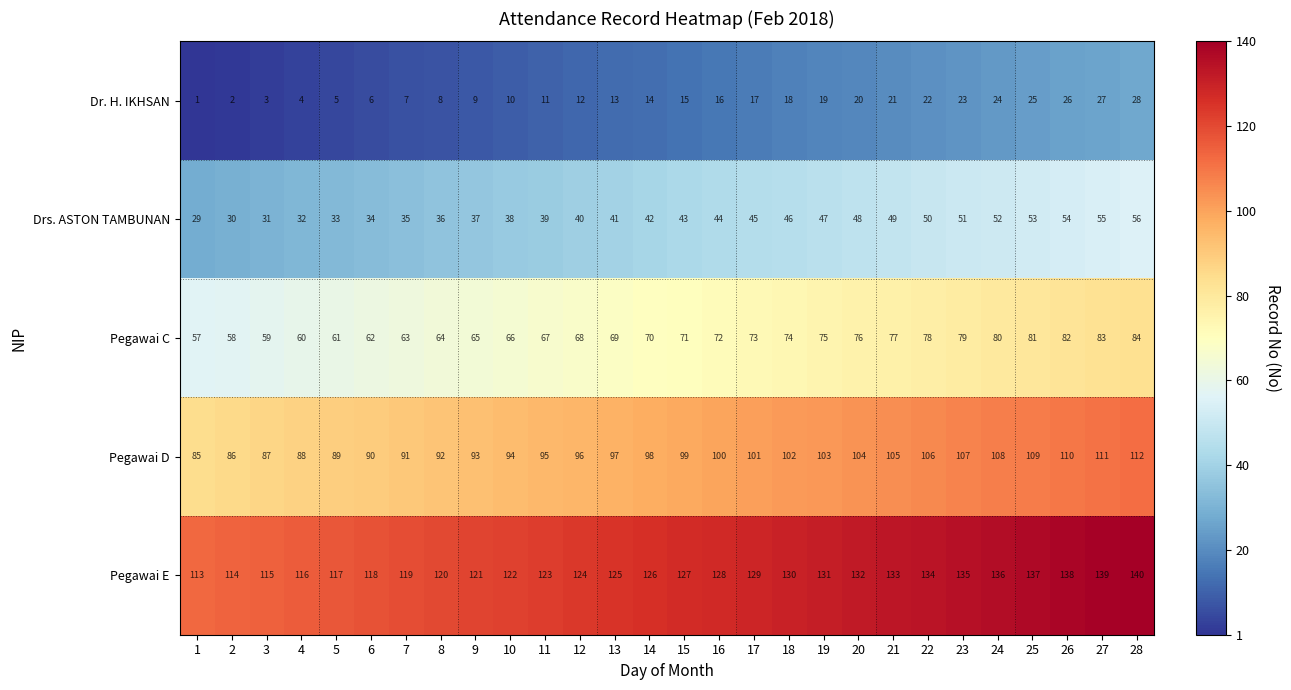

At how many categories does at least one series exceed 75?

28